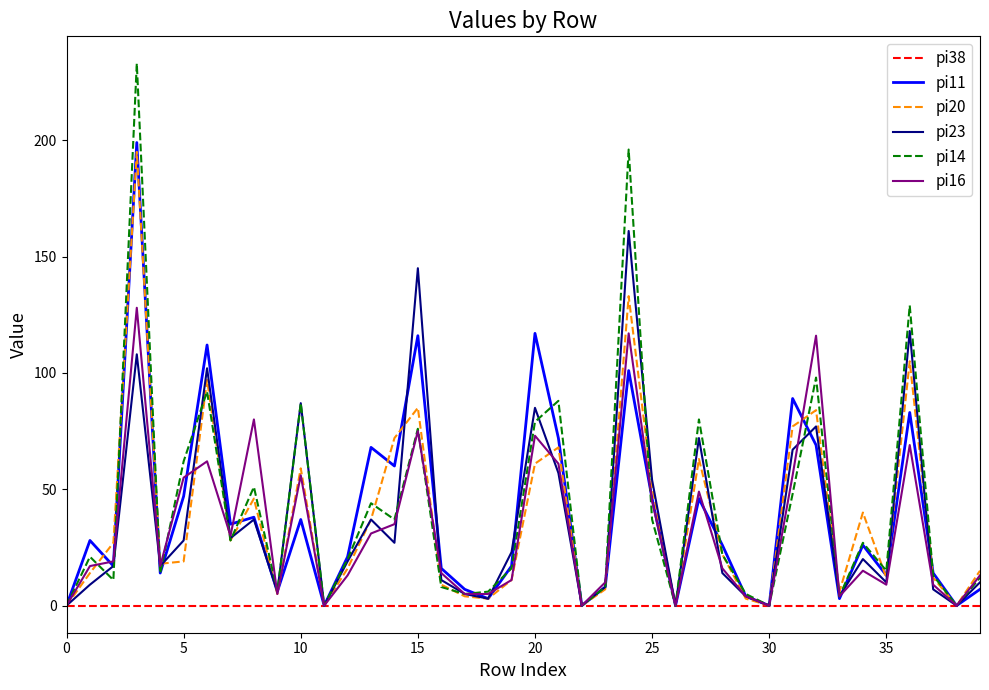

Which series has the largest range (max minus min)?

pi14